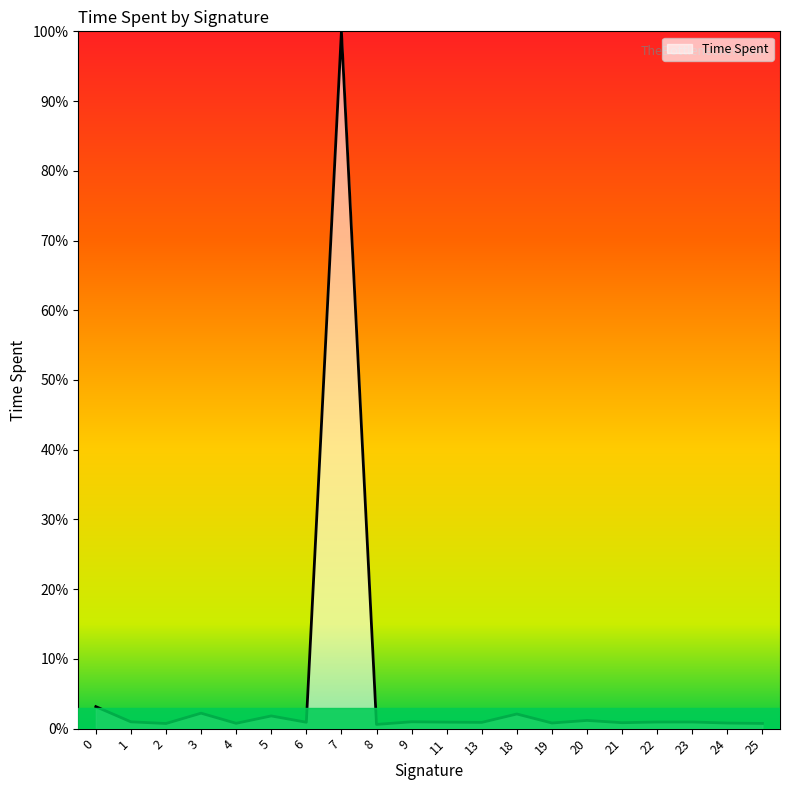

Which category has the highest value across all series?

7